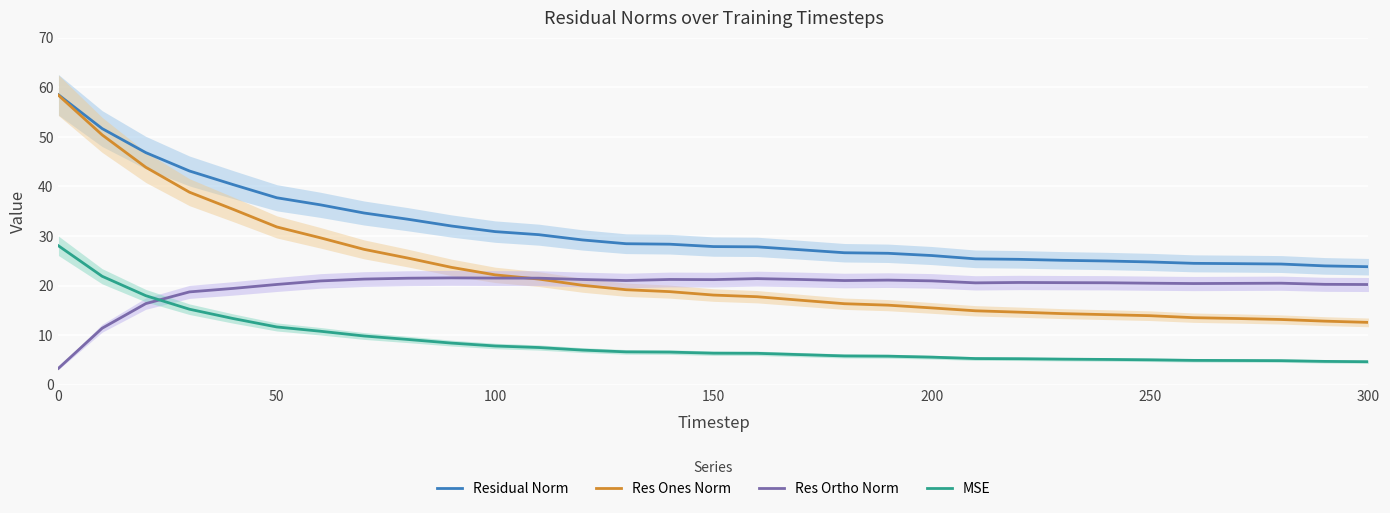

Which series has the widest spread of values?

Res Ones Norm